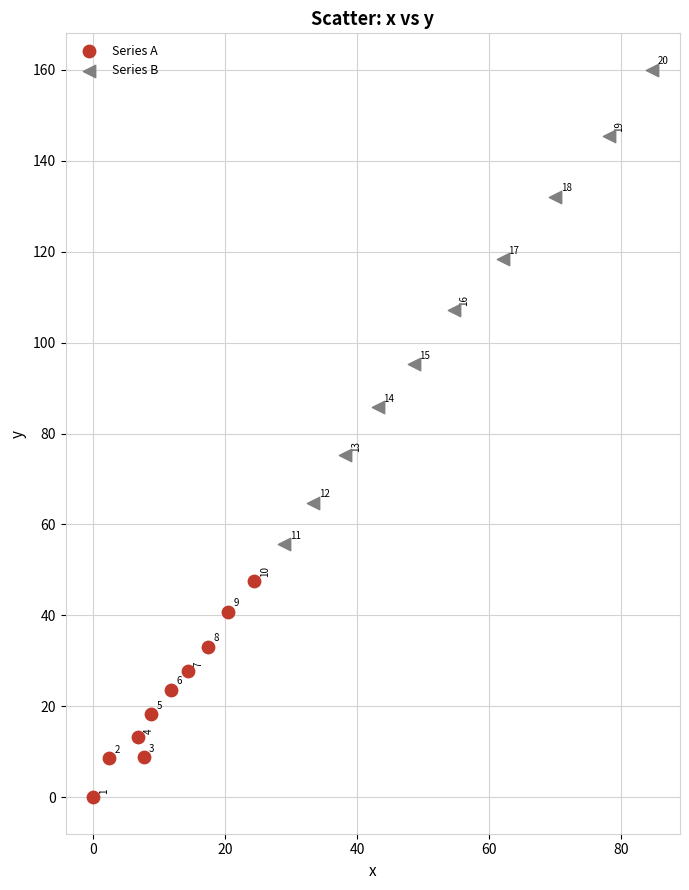

Which series has the widest spread of Y values?

Series B